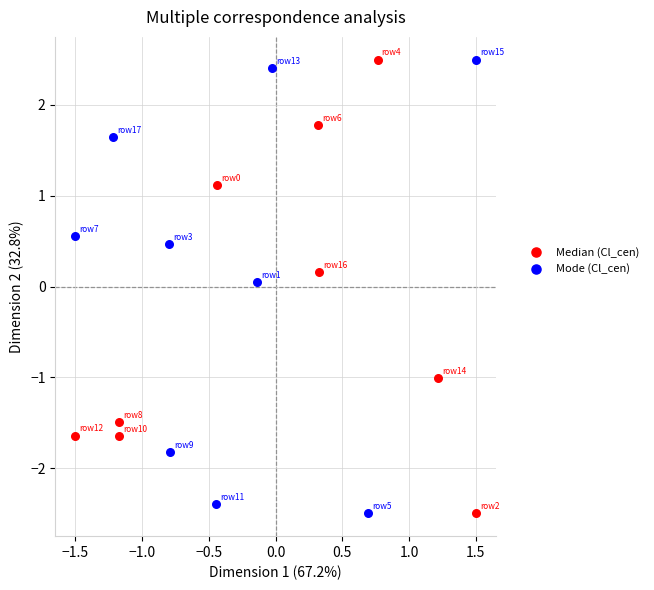

What are all the series names shown in the legend?

Median (Cl_cen), Mode (Cl_cen)